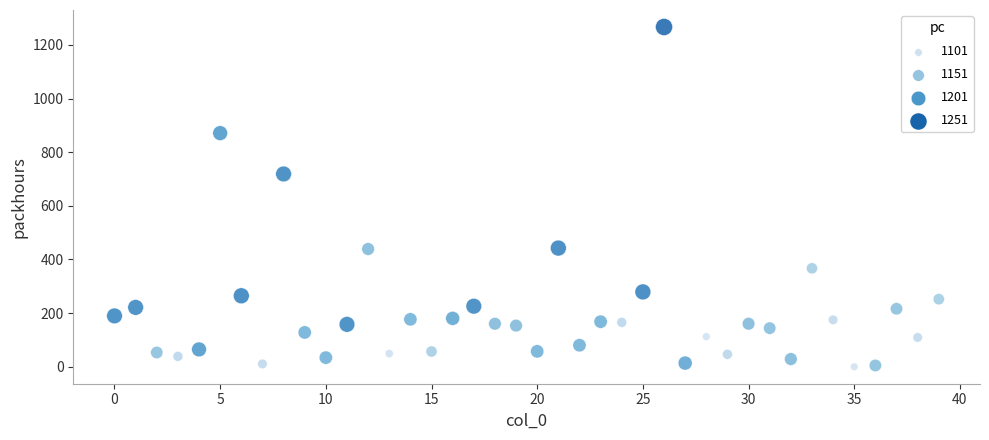

What is the range of Y values (max minus min)?

1266.7